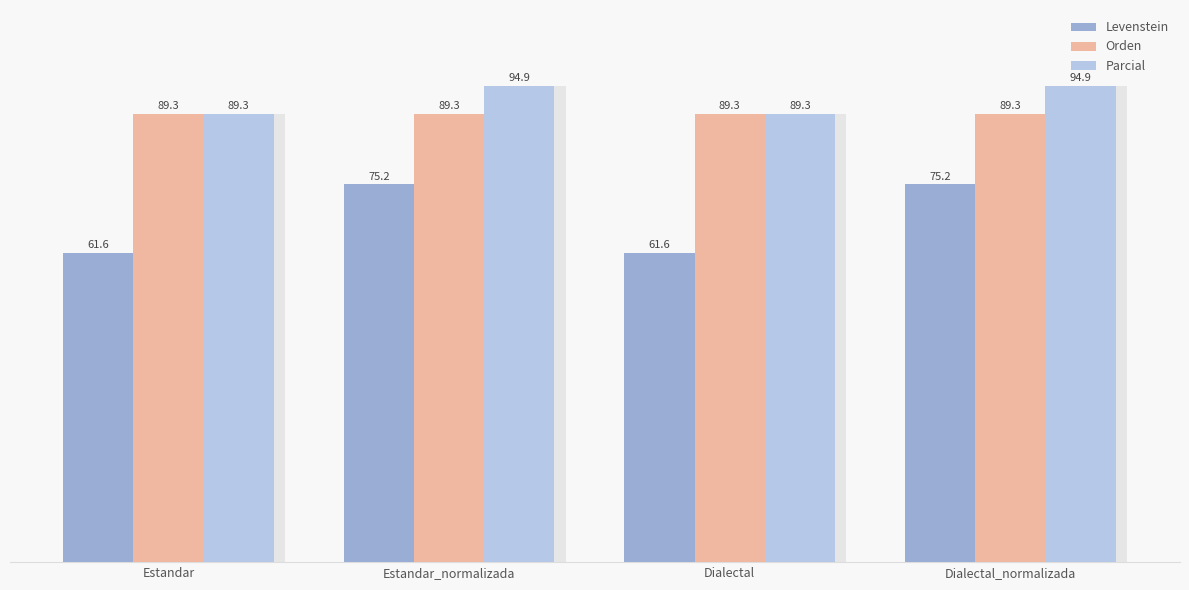

At Dialectal, list the series in order from smallest to largest.

Levenstein, Orden, Parcial